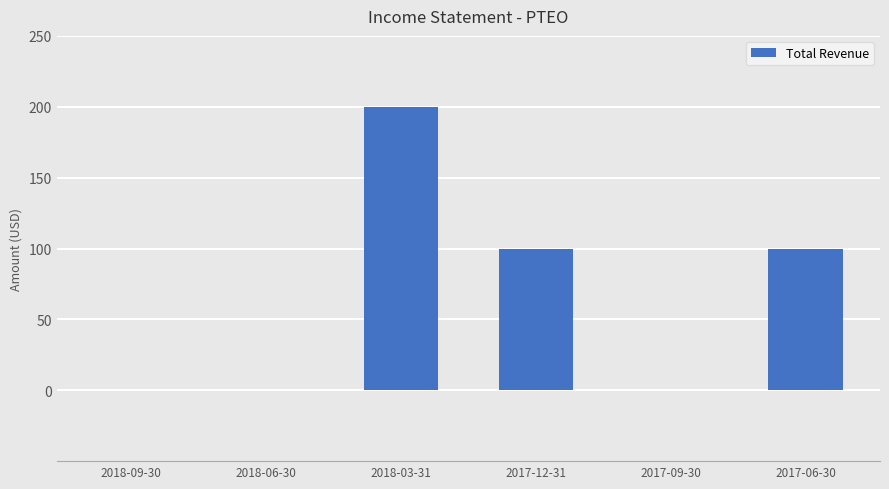

What is the sum of the values at 2017-06-30 and 2018-06-30?

100